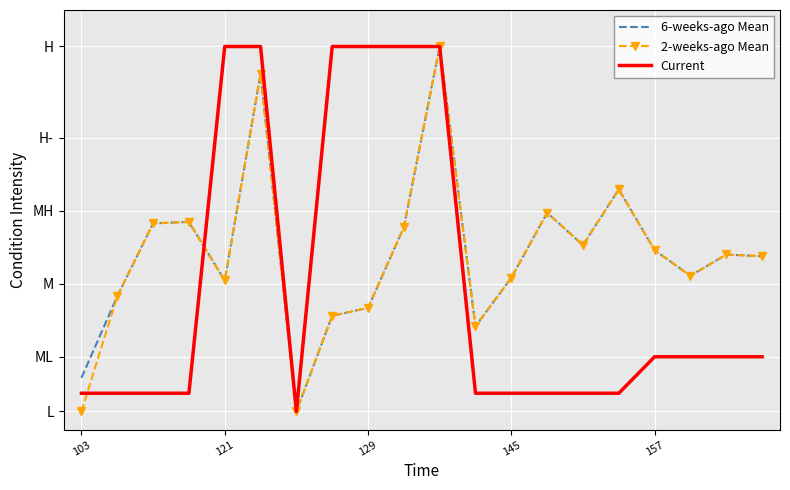

What is the difference between the second highest and second lowest values in the 6-weeks-ago Mean series?

0.8